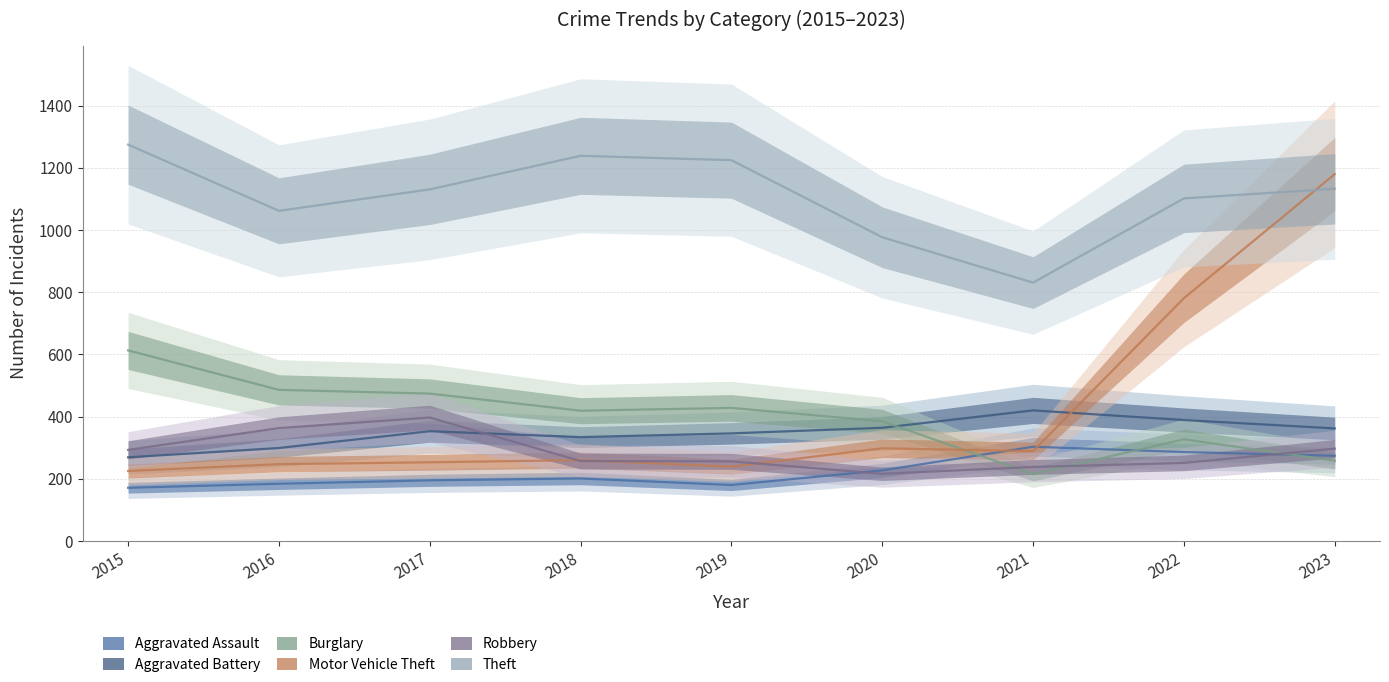

Count the number of data series in this chart.

6